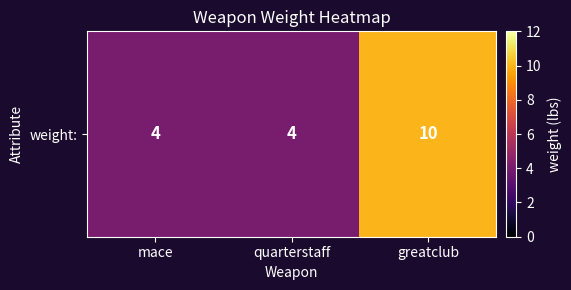

Count the number of categories in the chart.

3